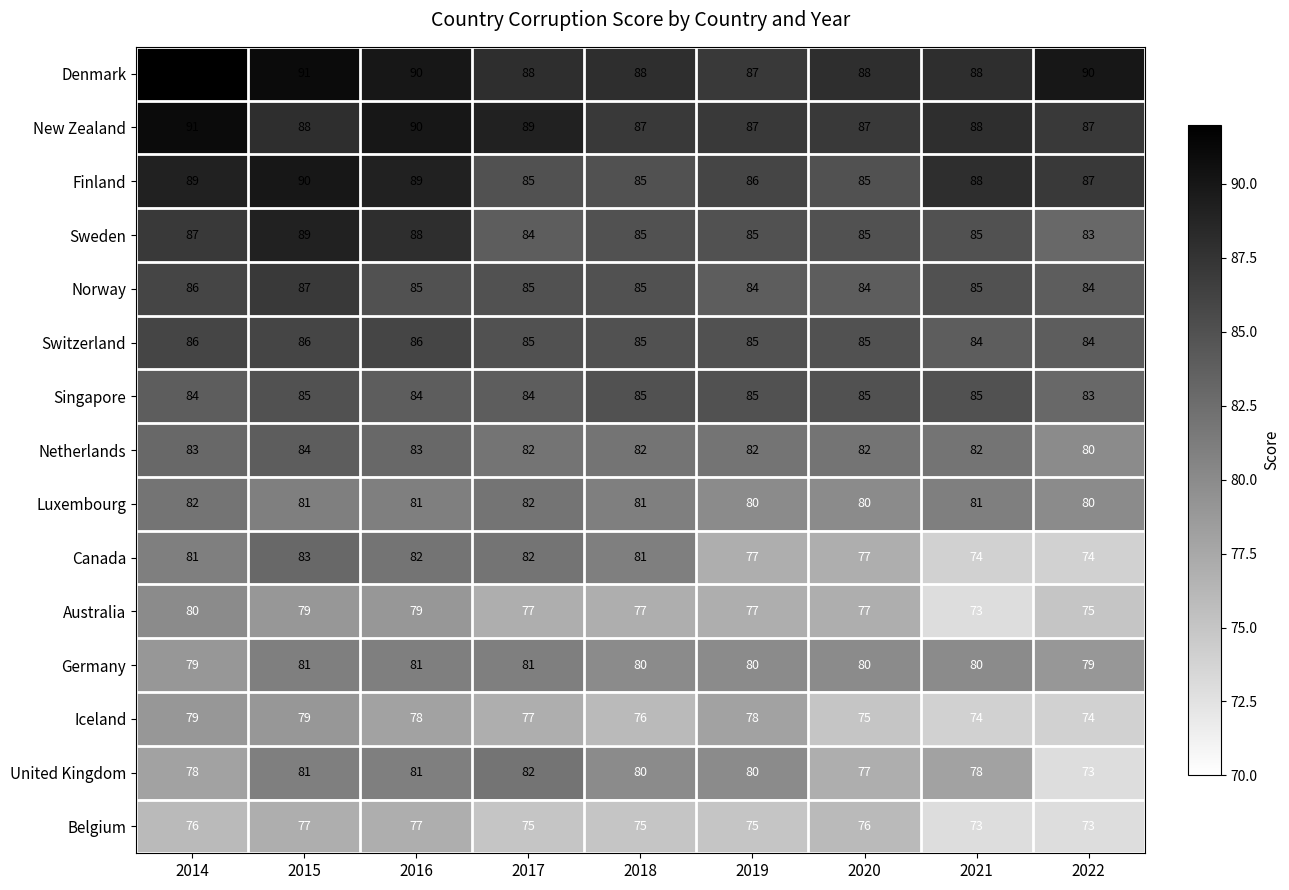

How many distinct data groups are displayed?

15